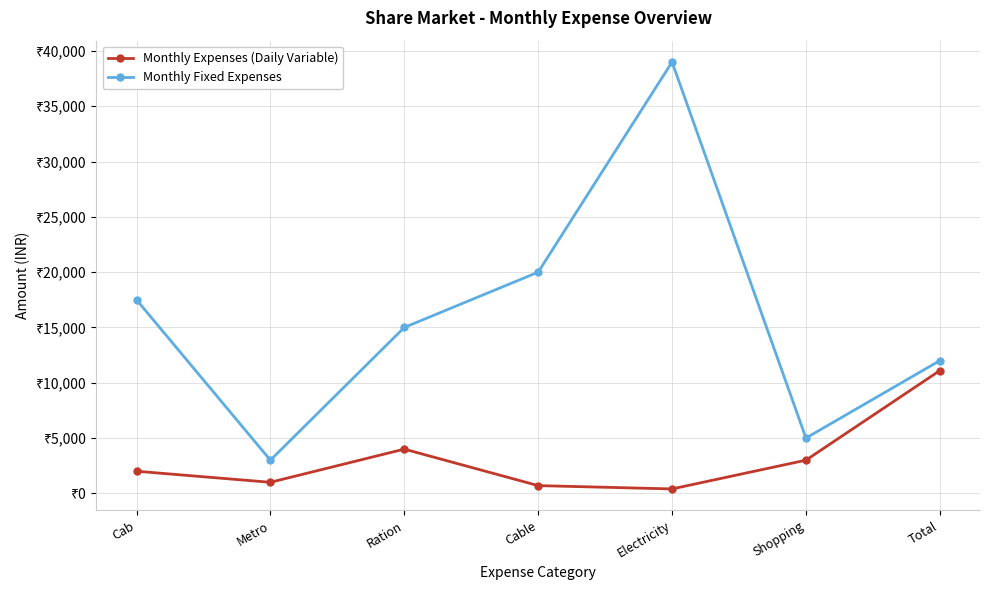

What is the label of the 5th point from the left?

Electricity